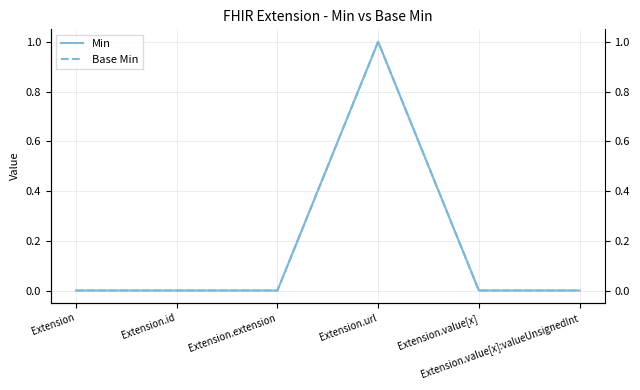

In Min, how many points are higher than both neighbors (excluding endpoints)?

1